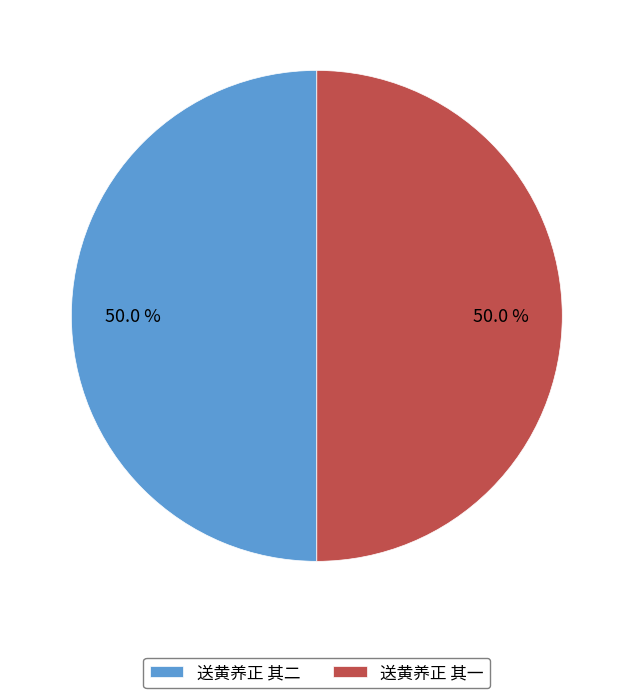

What is the ratio of the value at 送黄养正 其二 to the value at 送黄养正 其一?

1.0